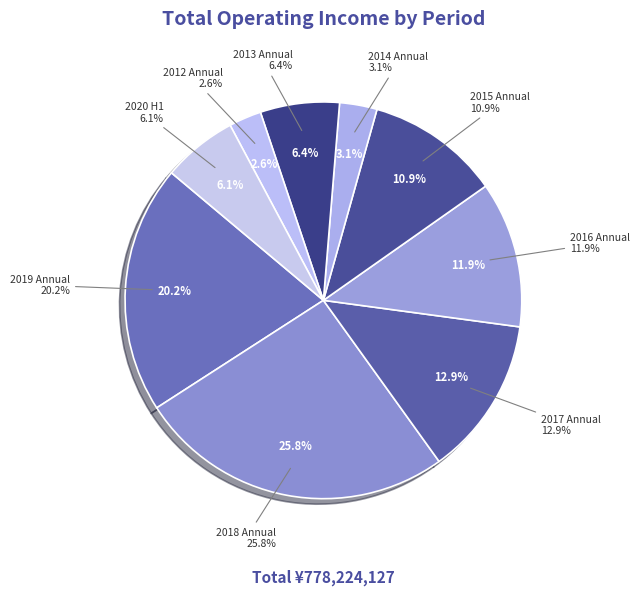

Does any single category account for the majority?

No